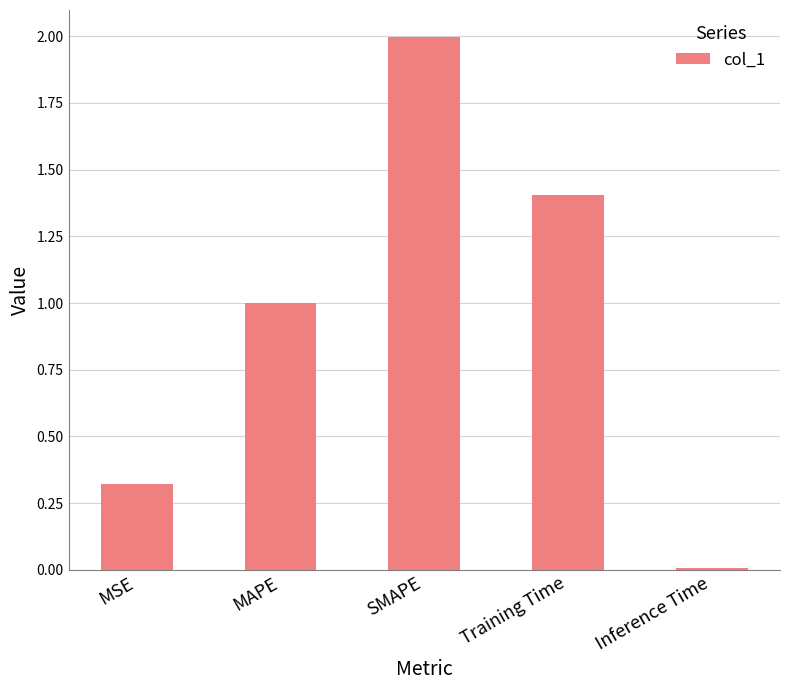

What is the difference between the values at MAPE and SMAPE?

1.0